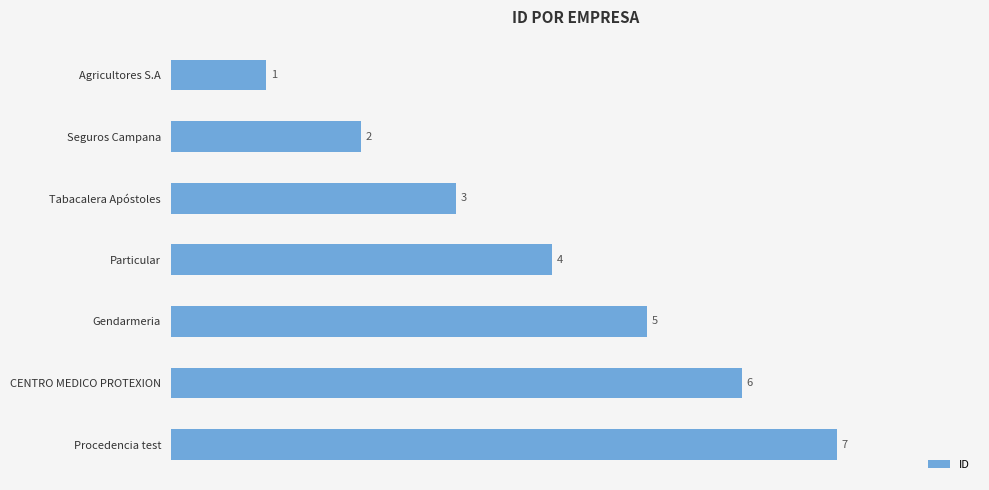

At which category does the chart reach its peak across all series?

Procedencia test